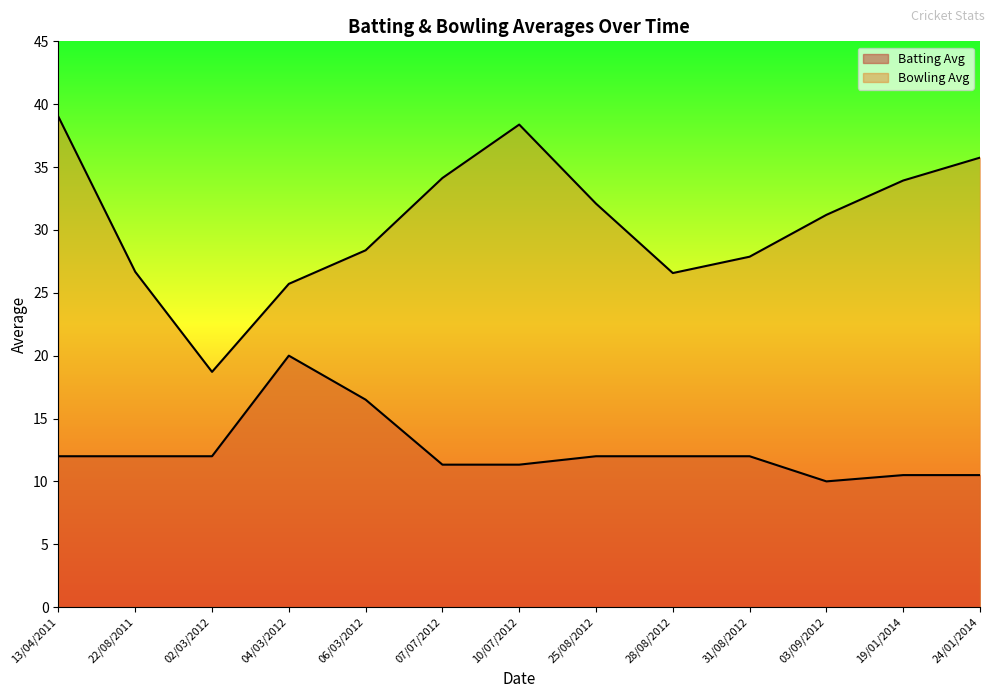

At which label does Batting Avg first exceed 12?

04/03/2012